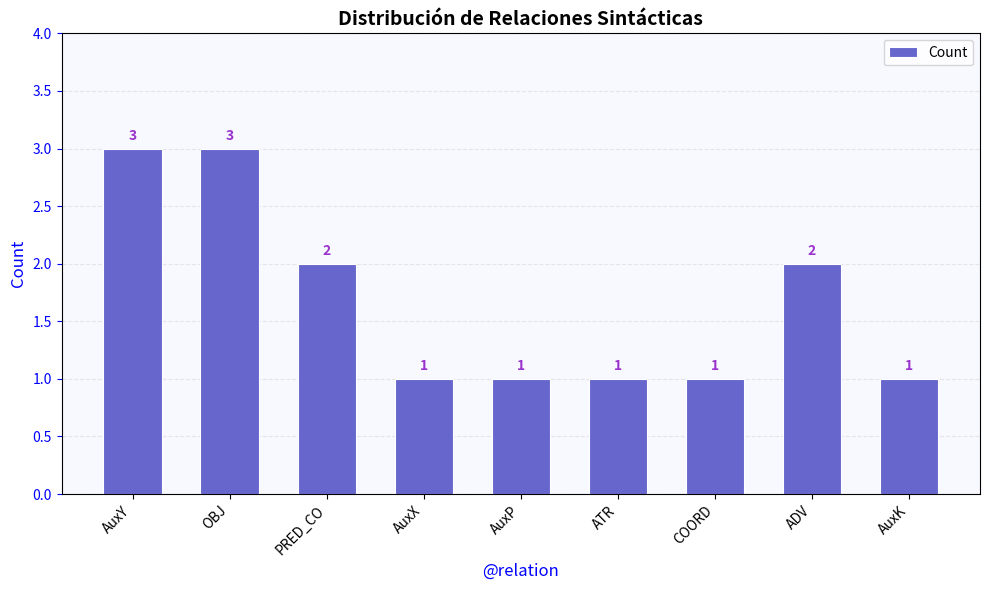

What is the greatest value displayed?

3